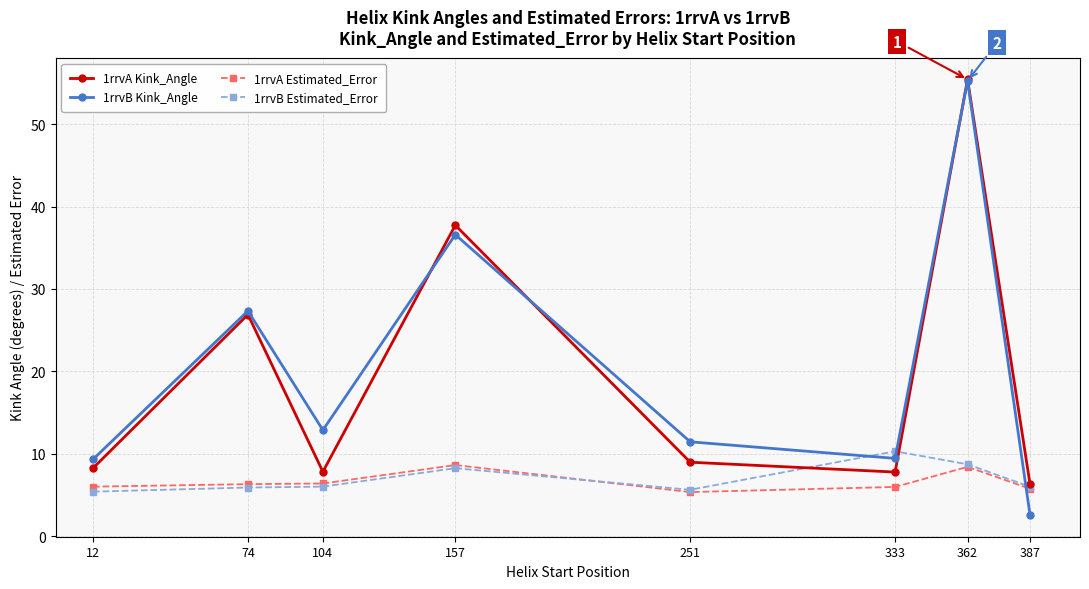

Where is the first local minimum for 1rrvB Kink_Angle?

104